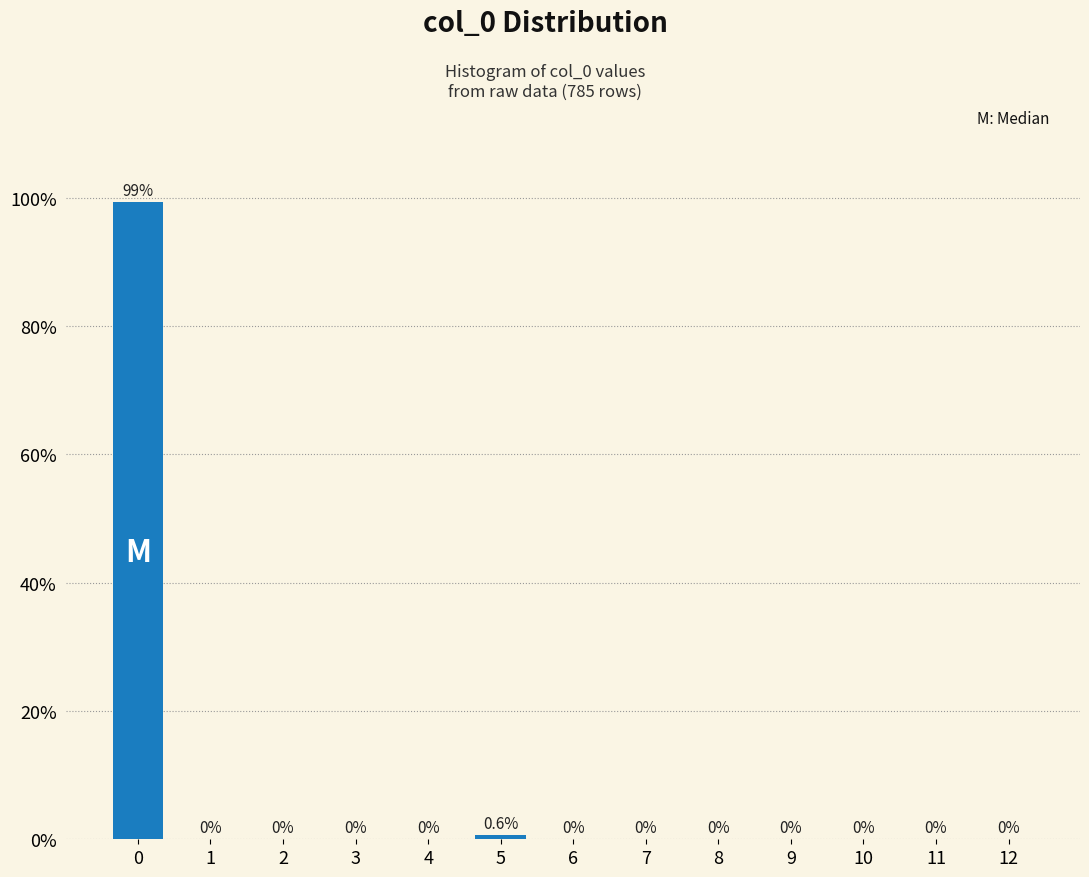

Reading right to left, list all the values displayed in this chart.

12=0.0	11=0.0	10=0.0	9=0.0	8=0.0	7=0.0	6=0.0	5=0.6	4=0.0	3=0.0	2=0.0	1=0.0	0=99.4